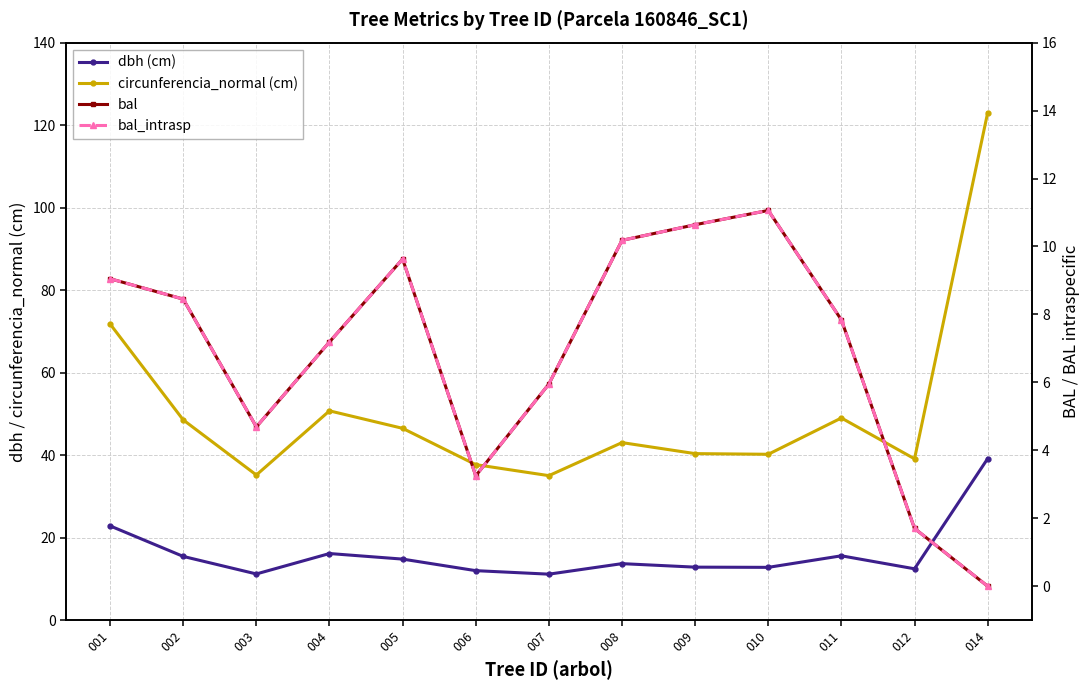

What is the value of the dbh (cm) point at the 1st from the left?

22.9